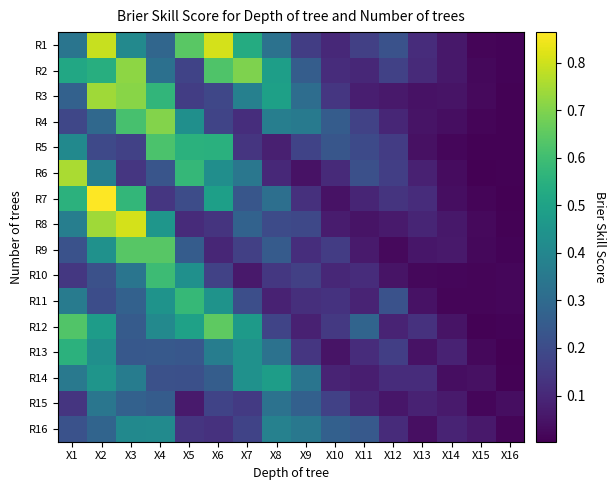

What is the total value across all series at X13?

1.2